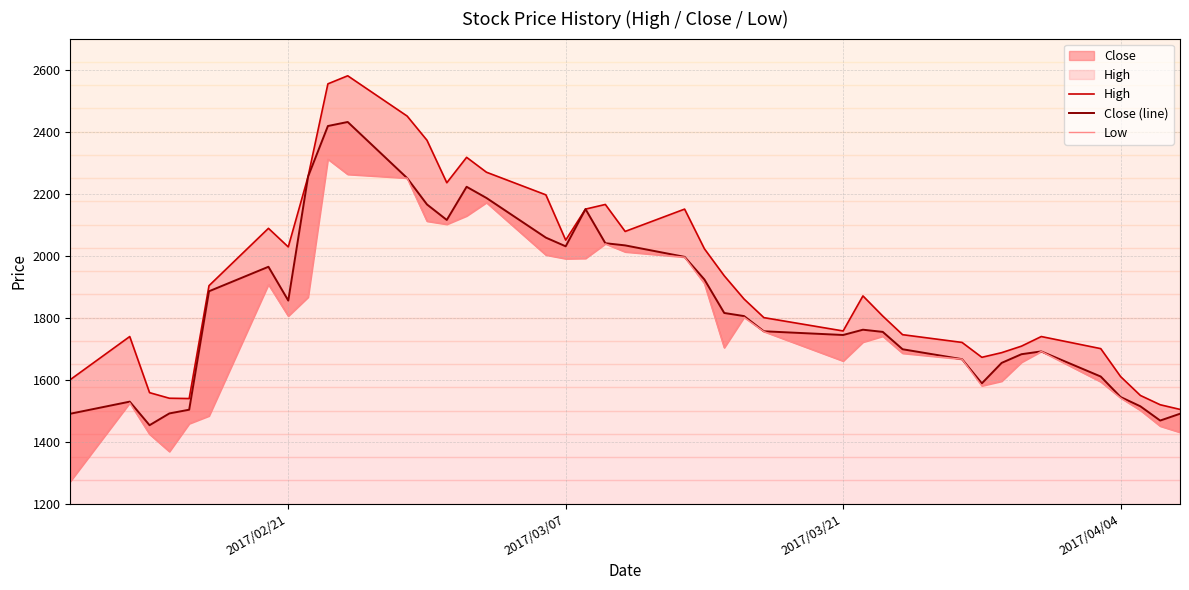

What is the average value of the High series?

1925